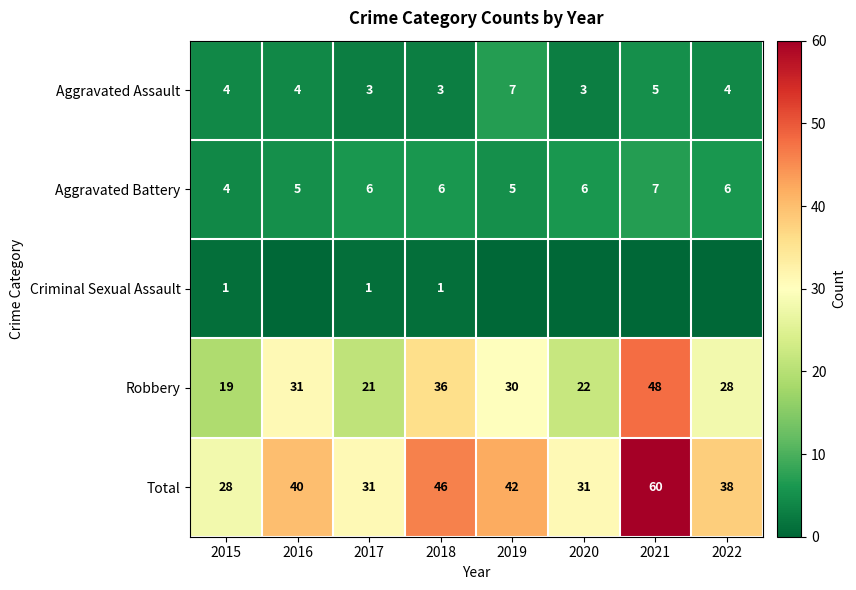

What is the average value of the Total series?

40